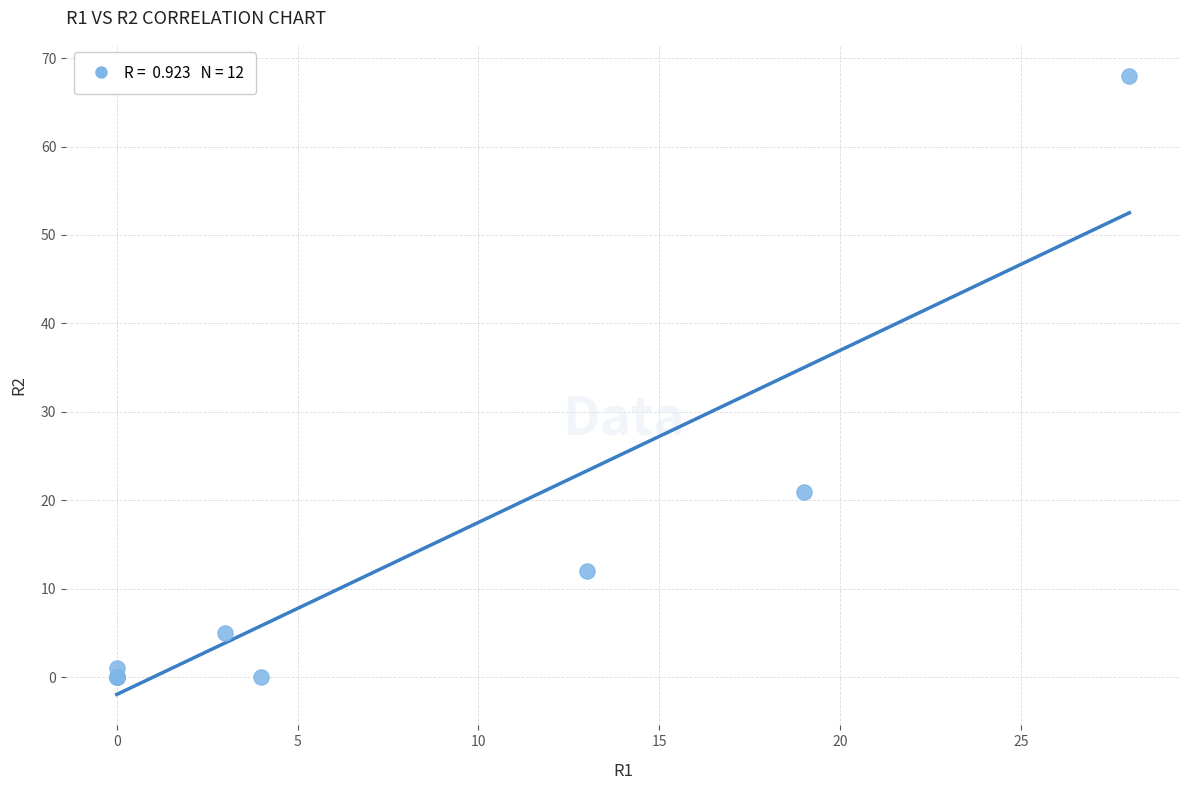

What Y value in the scatter plot is closest to 34?

21